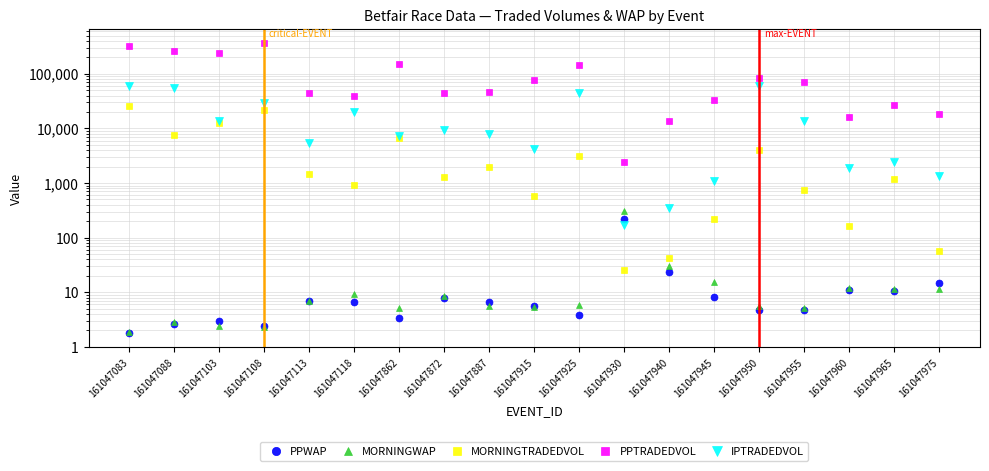

What is the total value across all series at 161047960?

18004.8